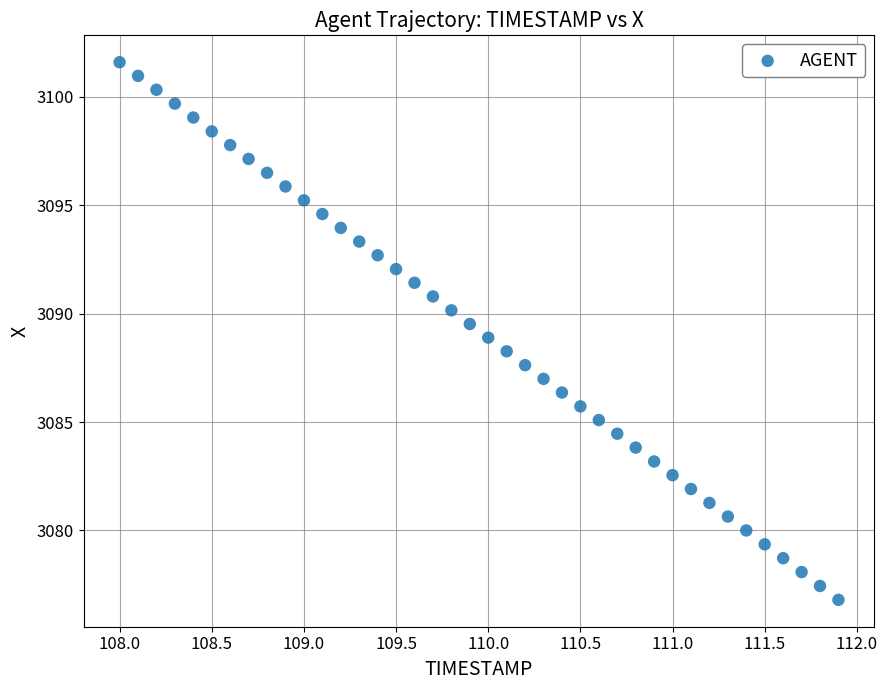

What is the range of X values (max minus min)?

3.9